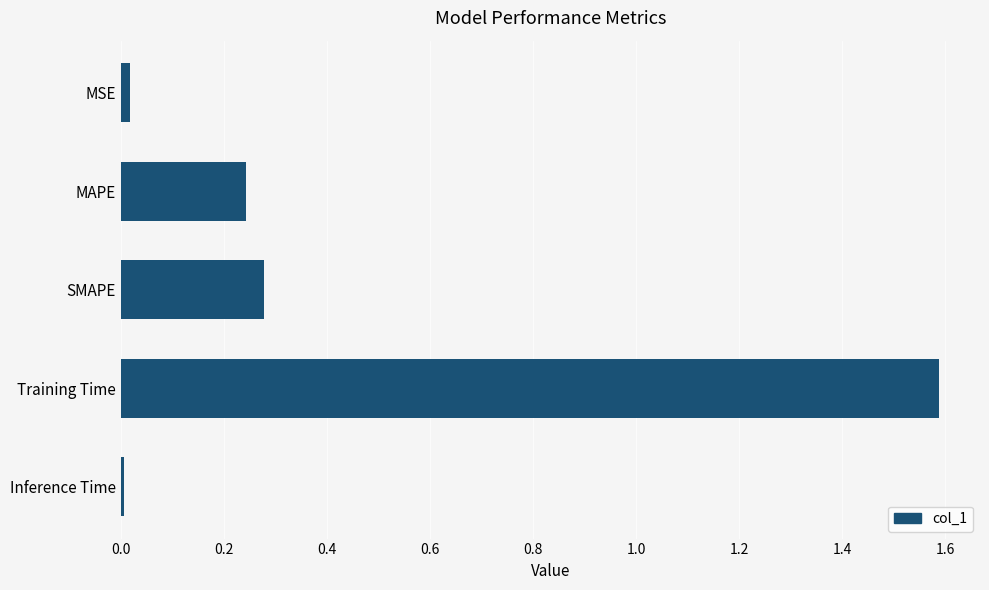

What is the greatest value displayed?

1.6